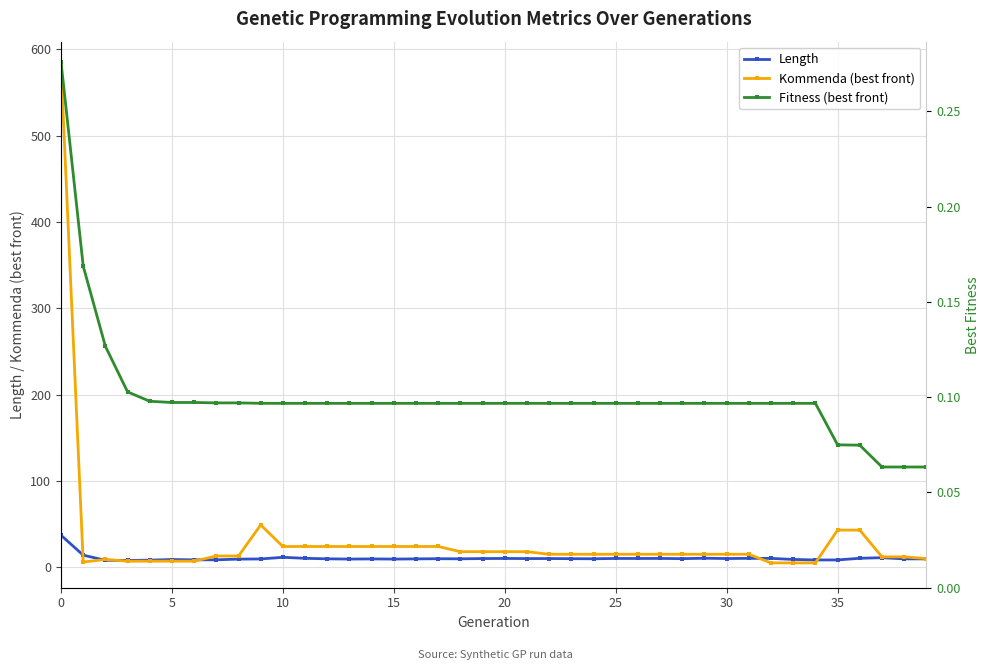

At how many categories does at least one series exceed 333?

1